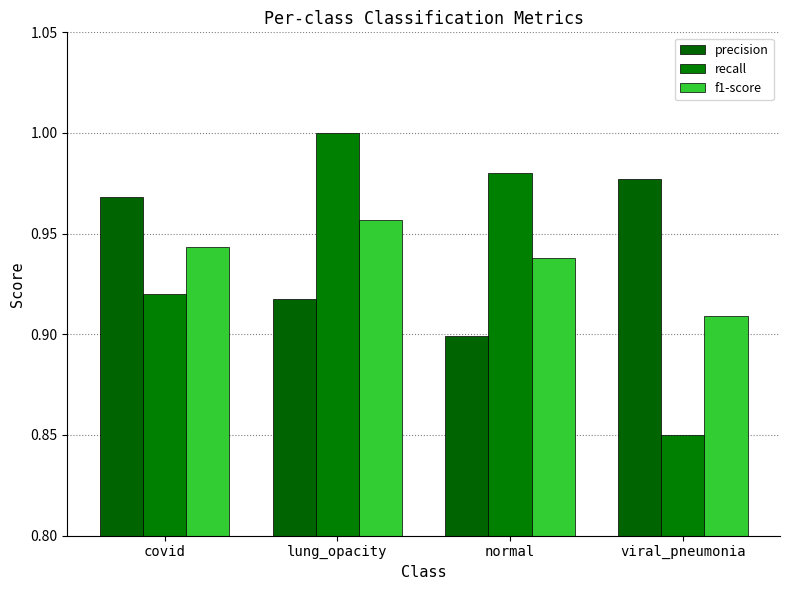

What are all the series names shown in the legend?

precision, recall, f1-score